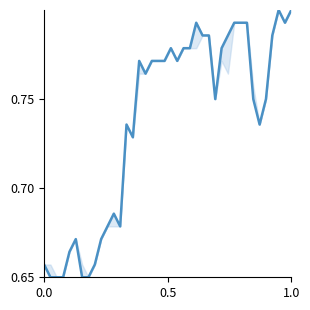

Is it true that the value at 33 is 0.2?

False